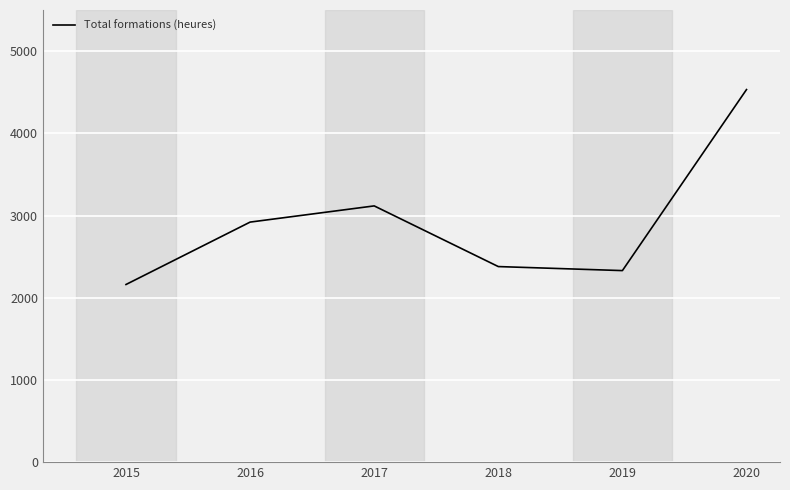

Which has a higher value, 2017 or 2018?

2017